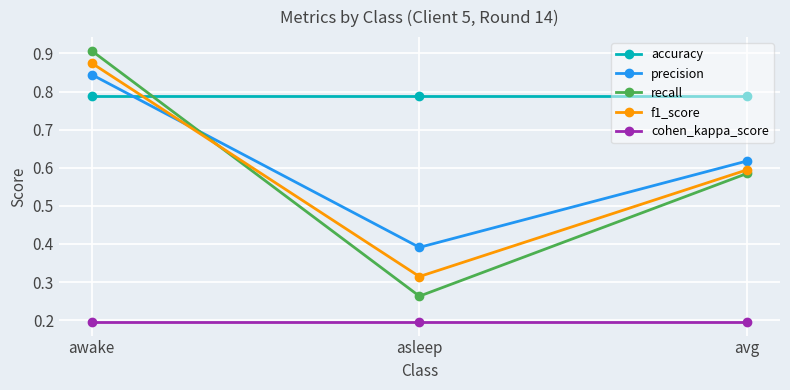

What is the maximum value for cohen_kappa_score?

0.2